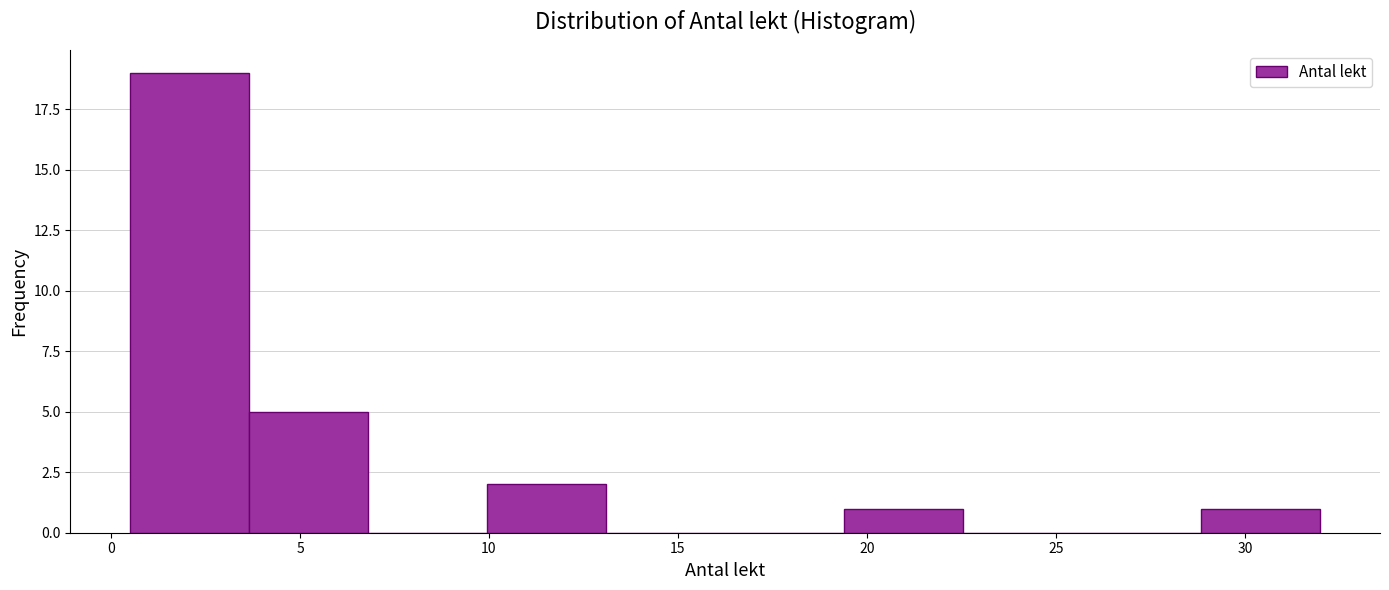

Reading left to right, list every bar in this chart as the range it spans on the x-axis followed by its height. Neither the bar edges nor the heights are printed on the chart, so give them approximately, as read against the axes.

0.50 to 3.65: 19
3.65 to 6.80: 5
6.80 to 9.95: 0
9.95 to 13.10: 2
13.10 to 16.25: 0
16.25 to 19.40: 0
19.40 to 22.55: 1
22.55 to 25.70: 0
25.70 to 28.85: 0
28.85 to 32.00: 1